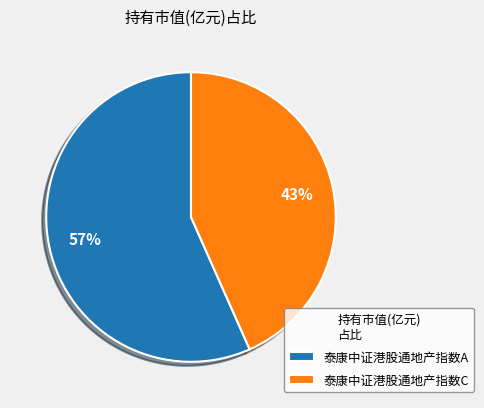

What is the smallest slice in the pie chart?

泰康中证港股通地产指数C